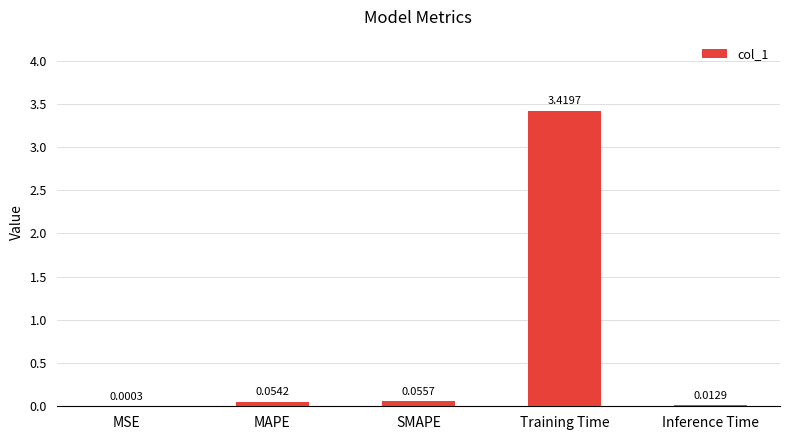

At which label is the value closest to 1?

SMAPE